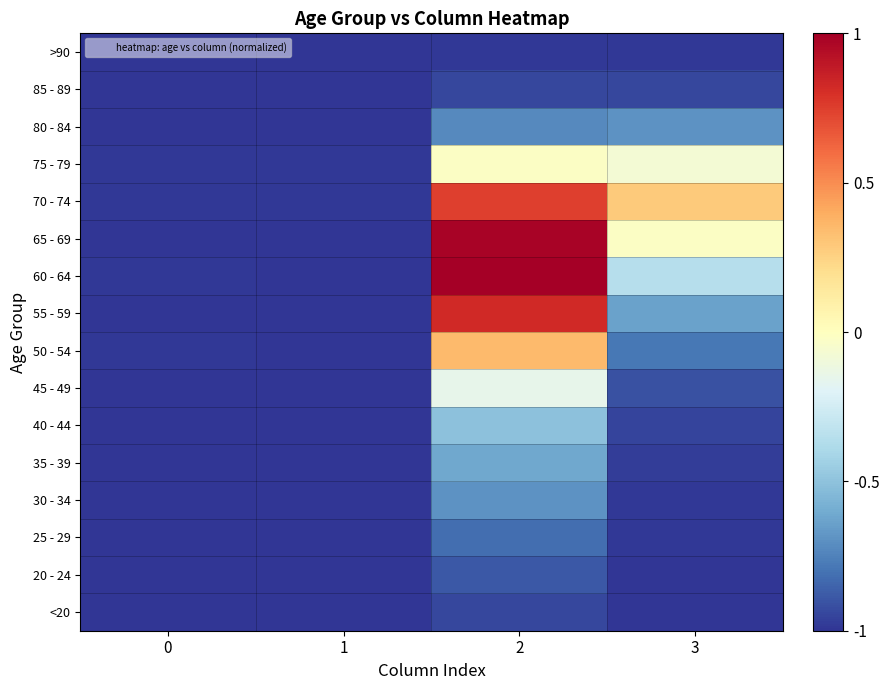

Rank the series by their maximum value, from lowest to highest.

>90, <20, 85 - 89, 20 - 24, 25 - 29, 30 - 34, 80 - 84, 35 - 39, 40 - 44, 45 - 49, 75 - 79, 50 - 54, 70 - 74, 55 - 59, 65 - 69, 60 - 64